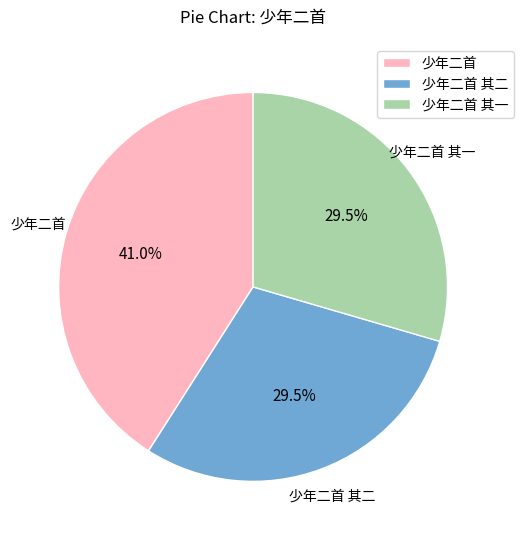

How many segments does this pie chart have?

3